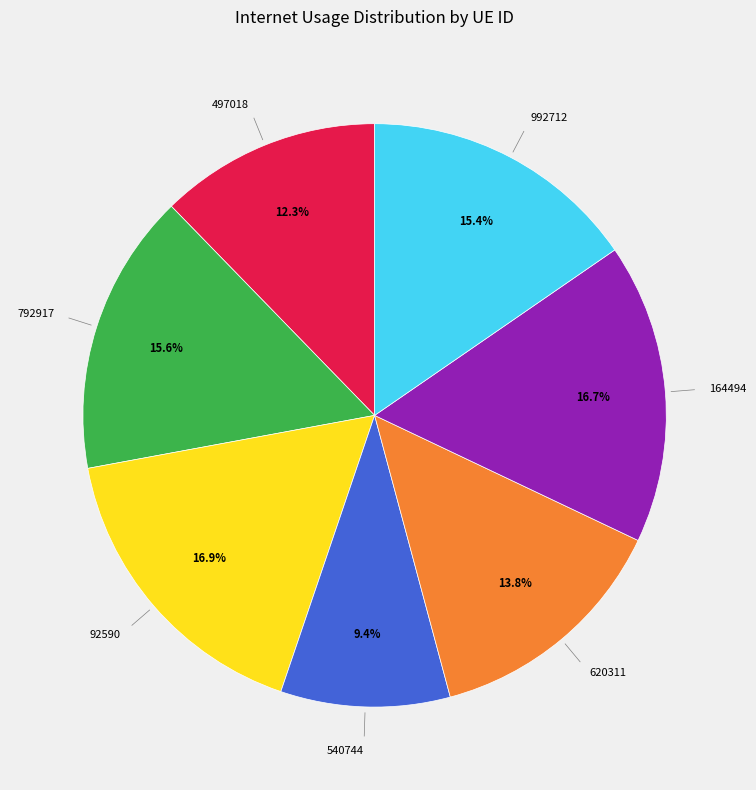

Is there any slice that represents more than half of the pie?

No